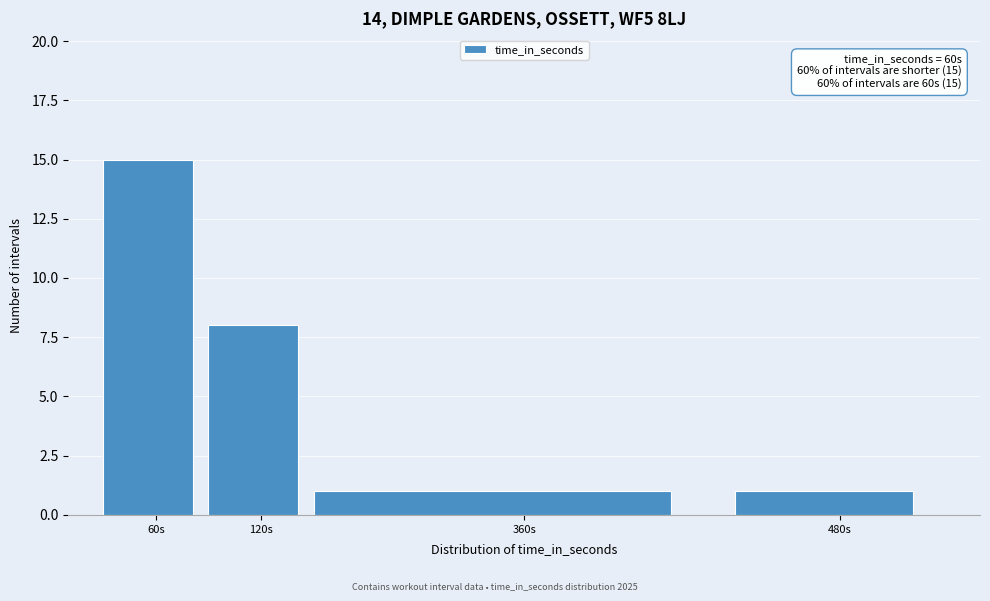

Reading right to left, transcribe all the data shown in this chart.

480s=1	360s=1	120s=8	60s=15